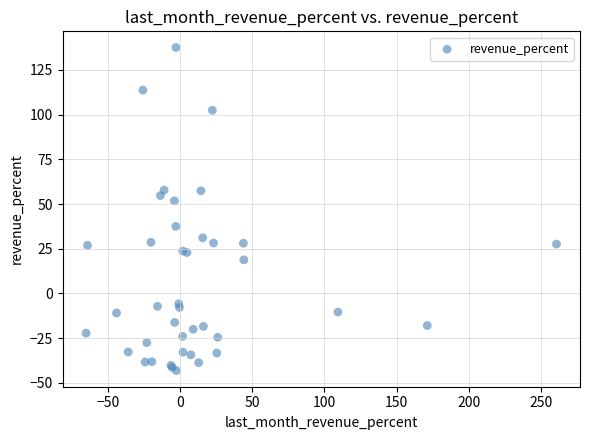

What Y value in the scatter plot is closest to 47?

51.8